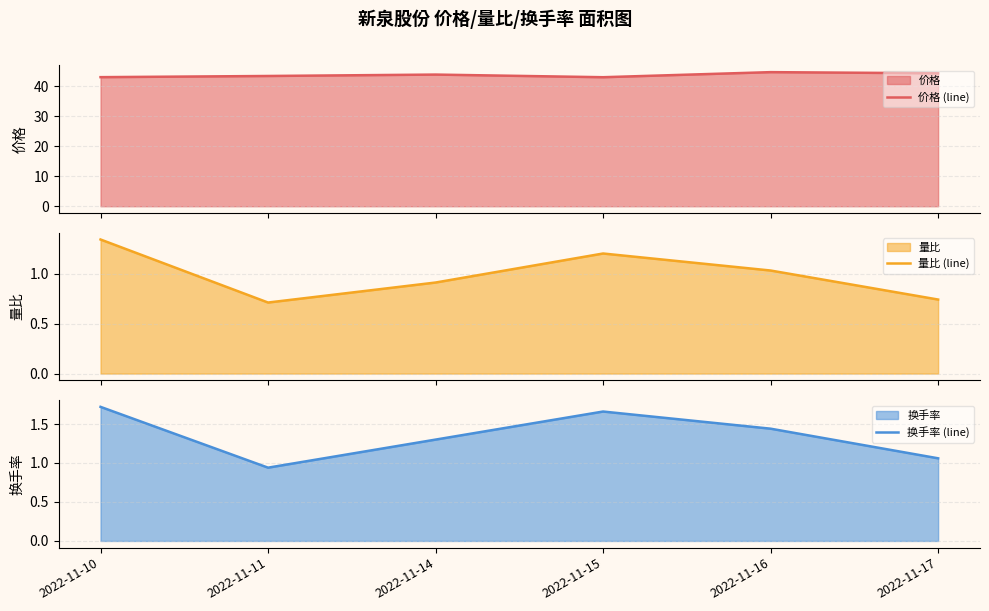

Reading left to right, list all the values displayed in this chart.

价格 (line): 43.0	43.4	43.9	43.0	44.7	44.3
量比 (line): 1.3	0.7	0.9	1.2	1.0	0.7
换手率 (line): 1.7	0.9	1.3	1.7	1.4	1.1